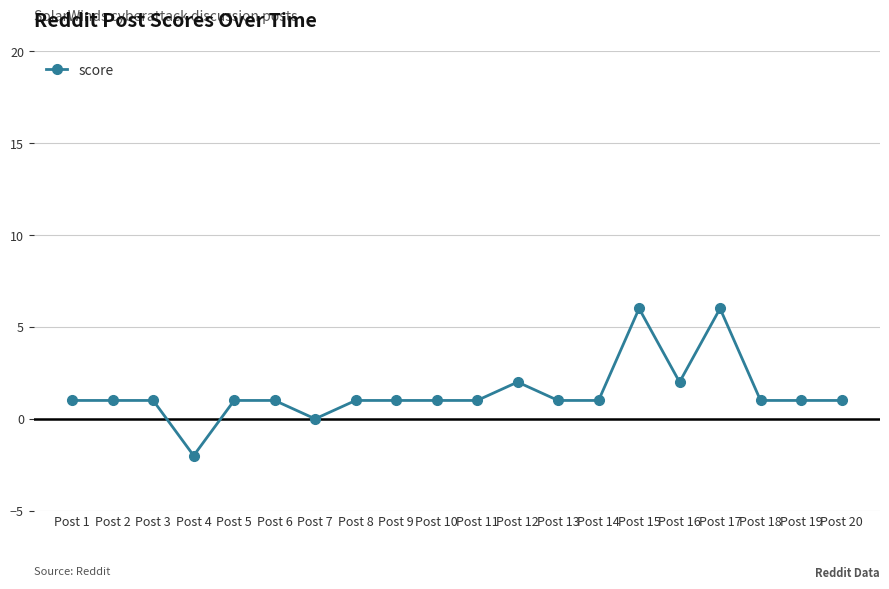

What is the sum of all values?

28